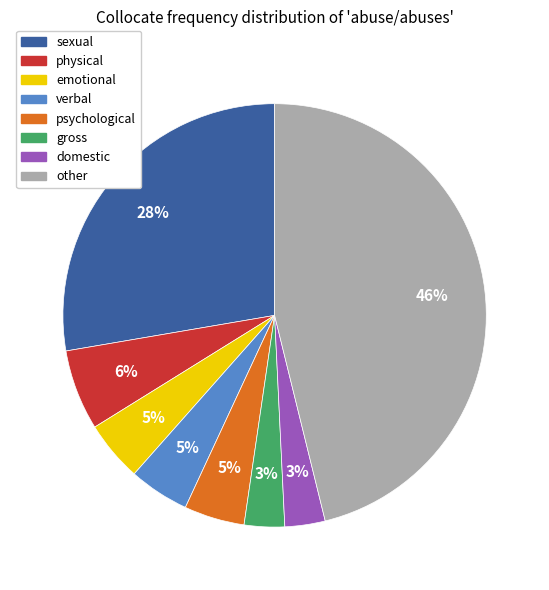

What percentage is the other slice, to the nearest percent?

46%